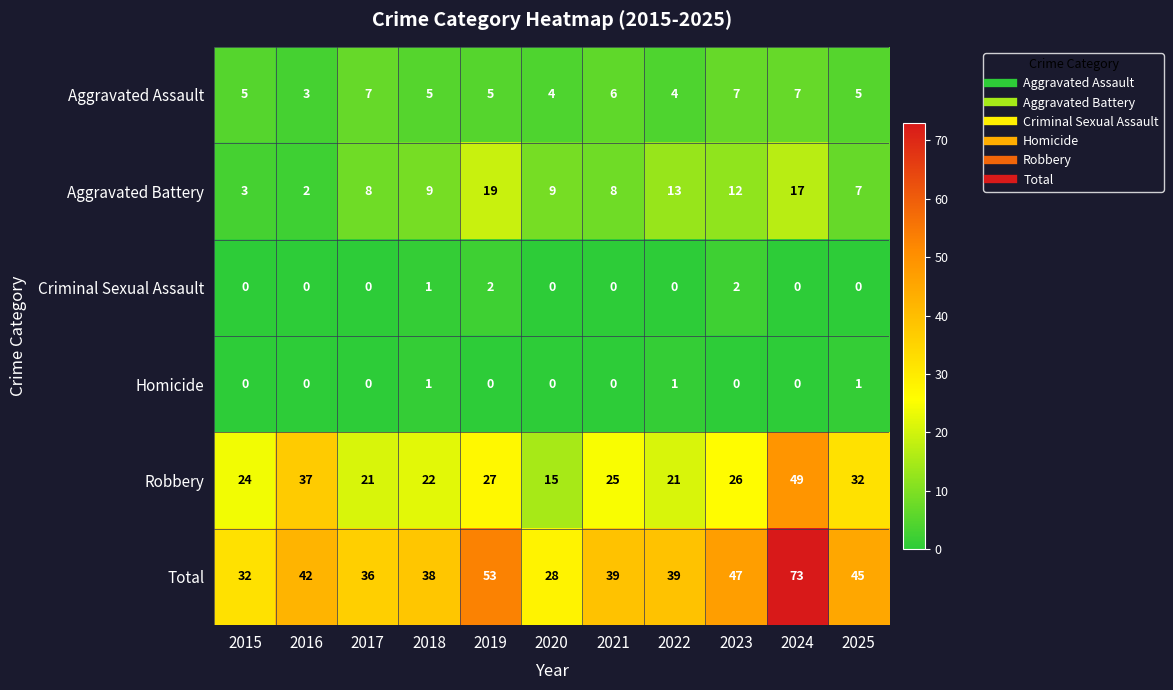

Rank the series by their maximum value, from highest to lowest.

Total, Robbery, Aggravated Battery, Aggravated Assault, Criminal Sexual Assault, Homicide